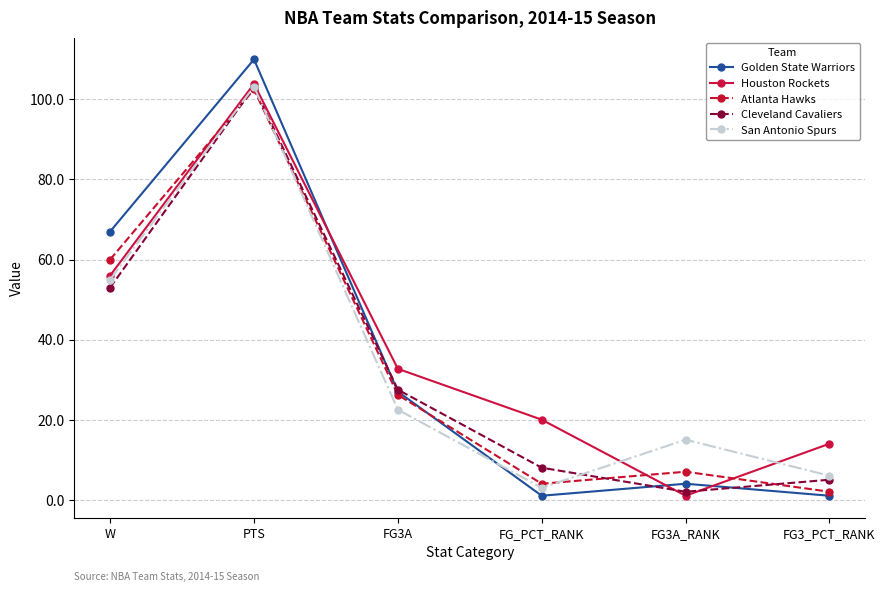

What is the value of the Golden State Warriors point at the 2nd from the left?

110.0